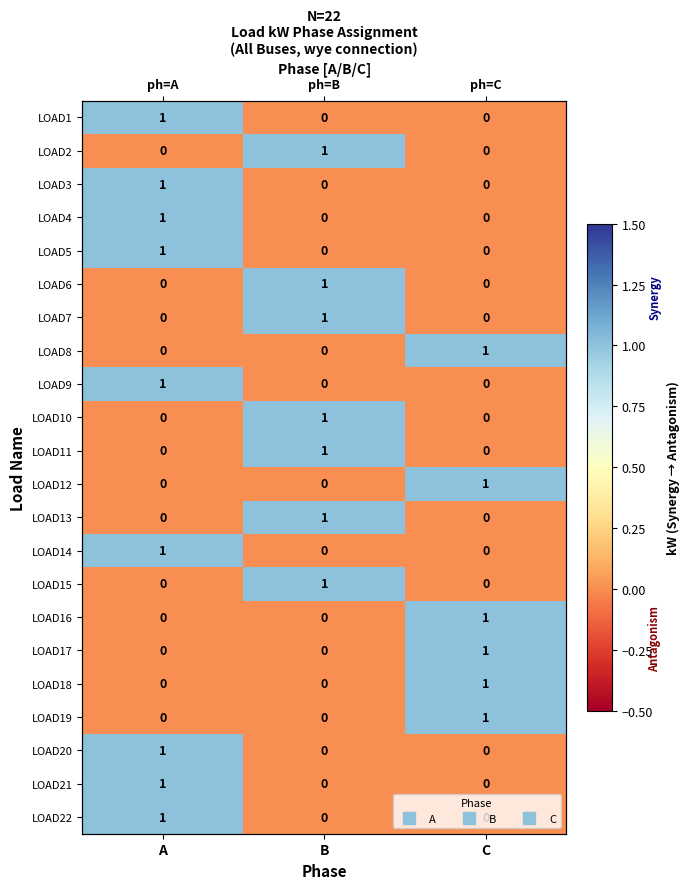

List the series in order of their peak value, highest first.

LOAD1, LOAD2, LOAD3, LOAD4, LOAD5, LOAD6, LOAD7, LOAD8, LOAD9, LOAD10, LOAD11, LOAD12, LOAD13, LOAD14, LOAD15, LOAD16, LOAD17, LOAD18, LOAD19, LOAD20, LOAD21, LOAD22